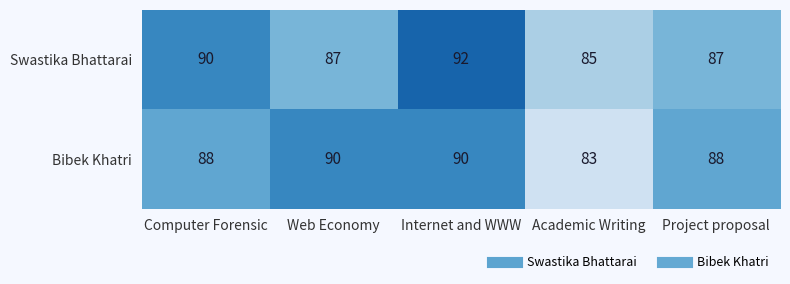

Rank the series at Internet and WWW from lowest to highest value.

Bibek Khatri, Swastika Bhattarai